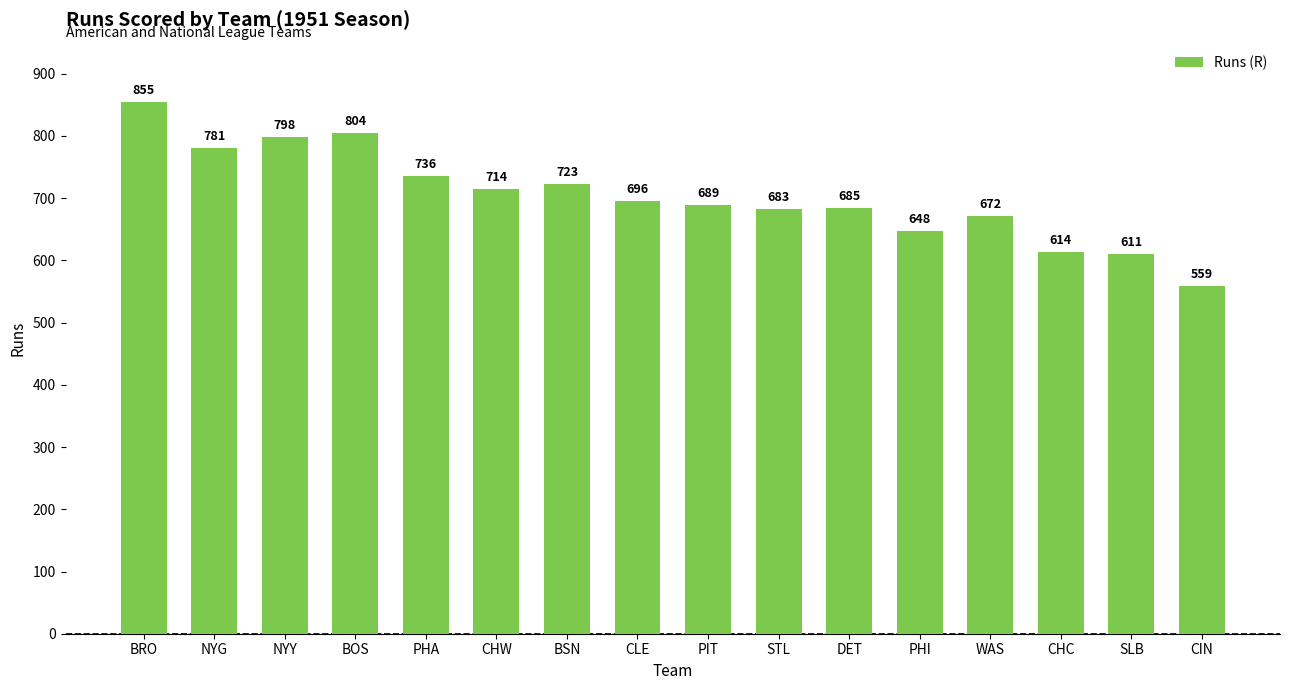

List the labels in order of value, smallest first.

CIN, SLB, CHC, PHI, WAS, STL, DET, PIT, CLE, CHW, BSN, PHA, NYG, NYY, BOS, BRO